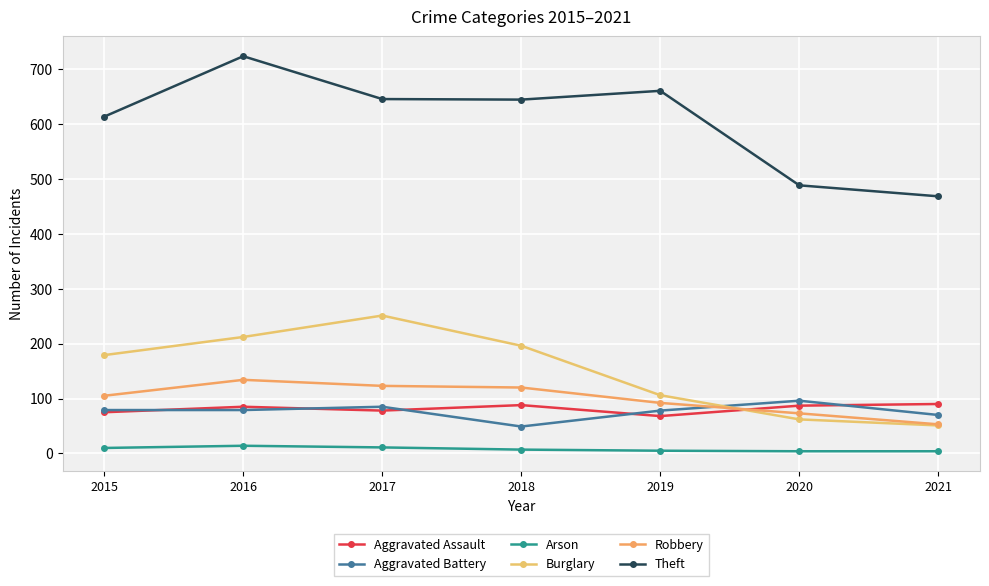

Reading left to right, list all the values displayed in this chart.

Aggravated Assault: 75	85	78	88	68	87	90
Aggravated Battery: 79	79	85	49	78	96	70
Arson: 10	14	11	7	5	4	4
Burglary: 179	212	251	196	106	62	51
Robbery: 105	134	123	120	92	73	53
Theft: 613	723	645	644	660	488	468